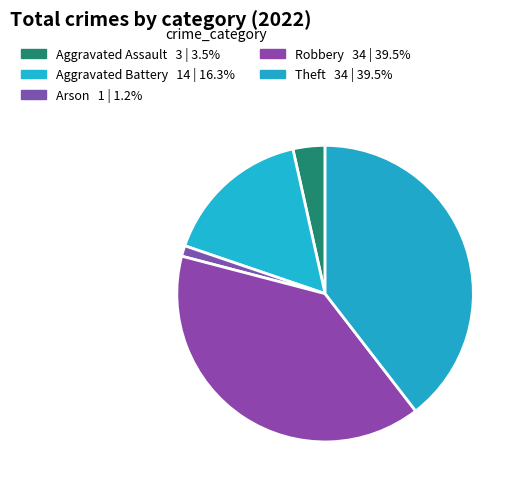

Count the number of slices in the pie.

5